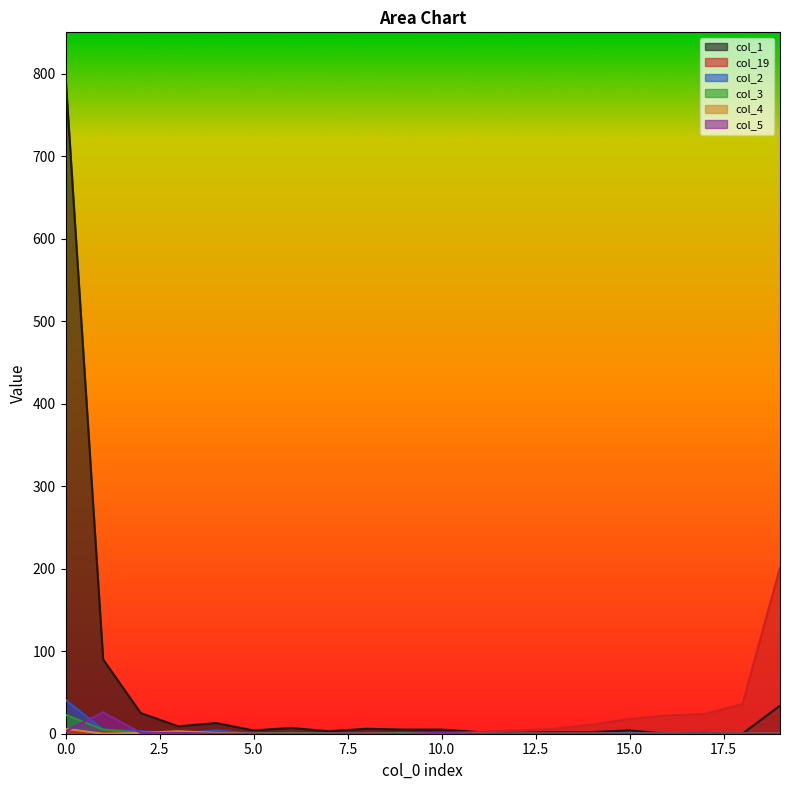

Between which two adjacent categories do col_19 and col_2 first intersect?

4 and 5